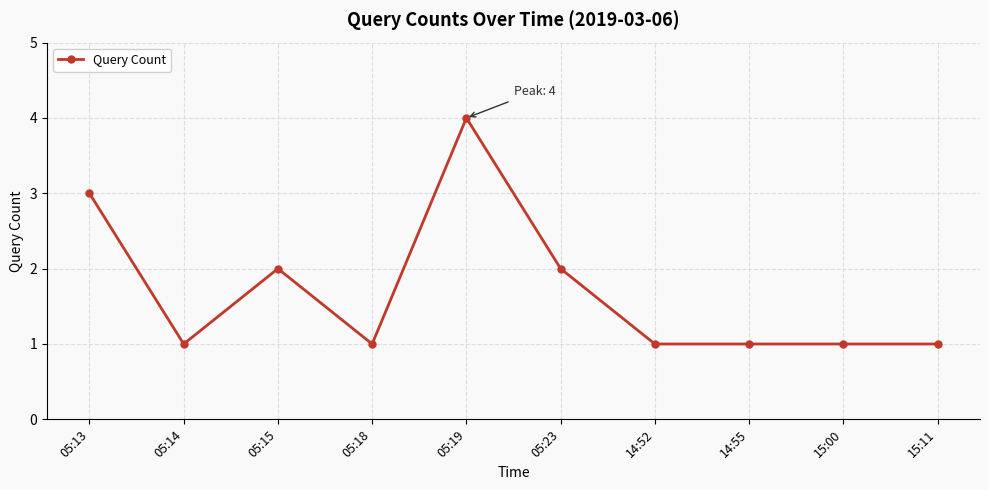

What is the change in value from 05:15 to 14:52?

-1